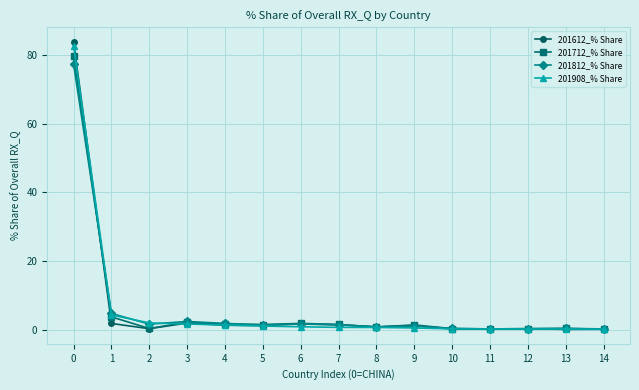

What is the value of the 201908_% Share point at the 13th from the left?

0.3